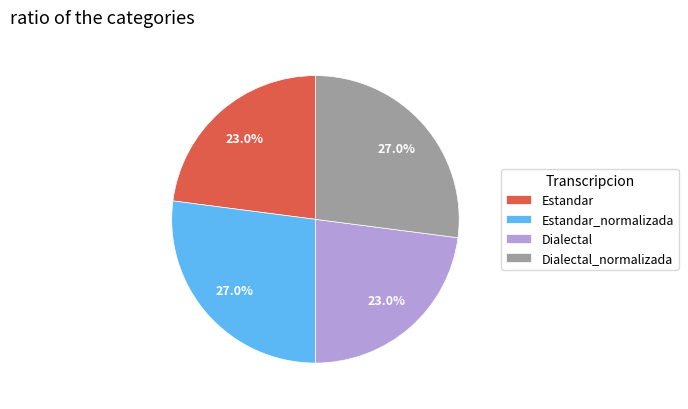

True or false: Estandar accounts for 35% of the total.

False